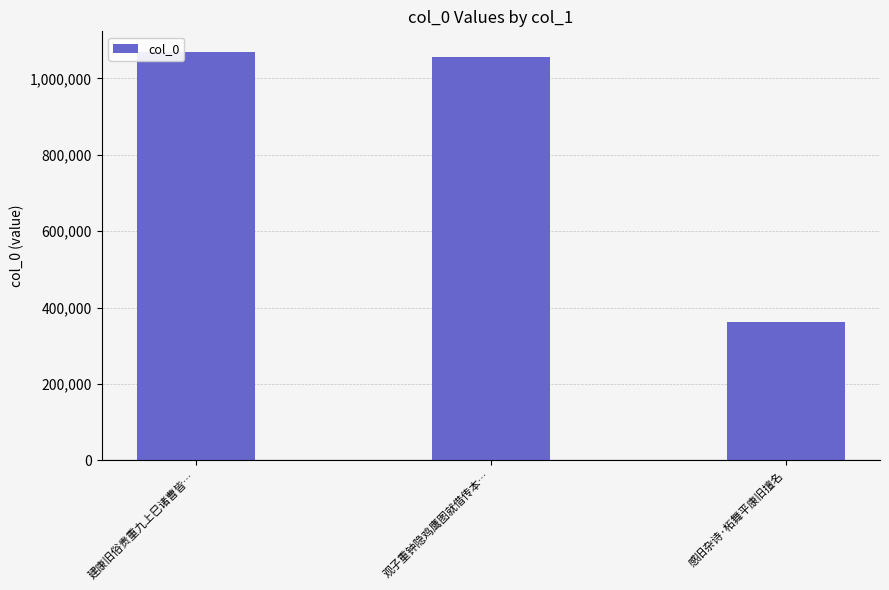

Reading left to right, what are all the values shown in this chart?

建康旧俗贵重九上巳诸曹皆…=1069741	观子重钟隐鸡鹰图就借传本…=1055832	感旧杂诗·柘舞平康旧擅名=362739